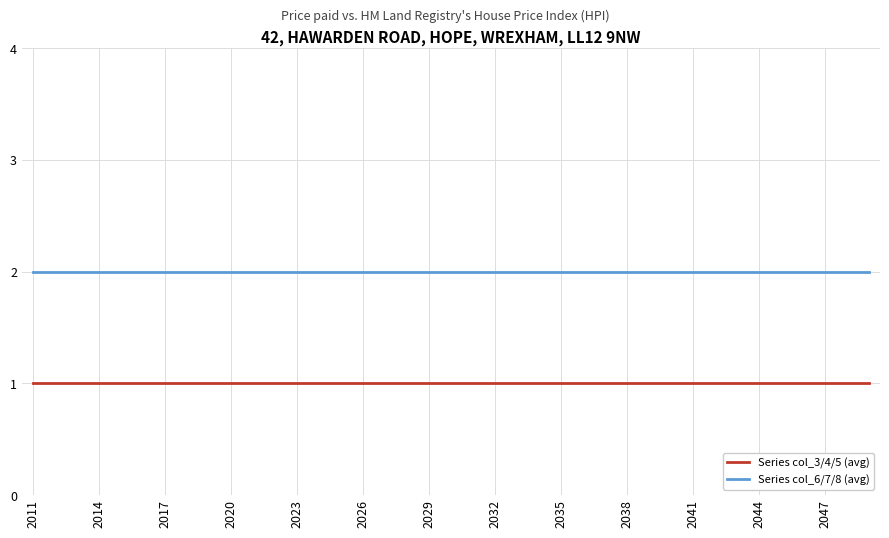

List the series in order of their overall mean, lowest first.

Series col_3/4/5 (avg), Series col_6/7/8 (avg)